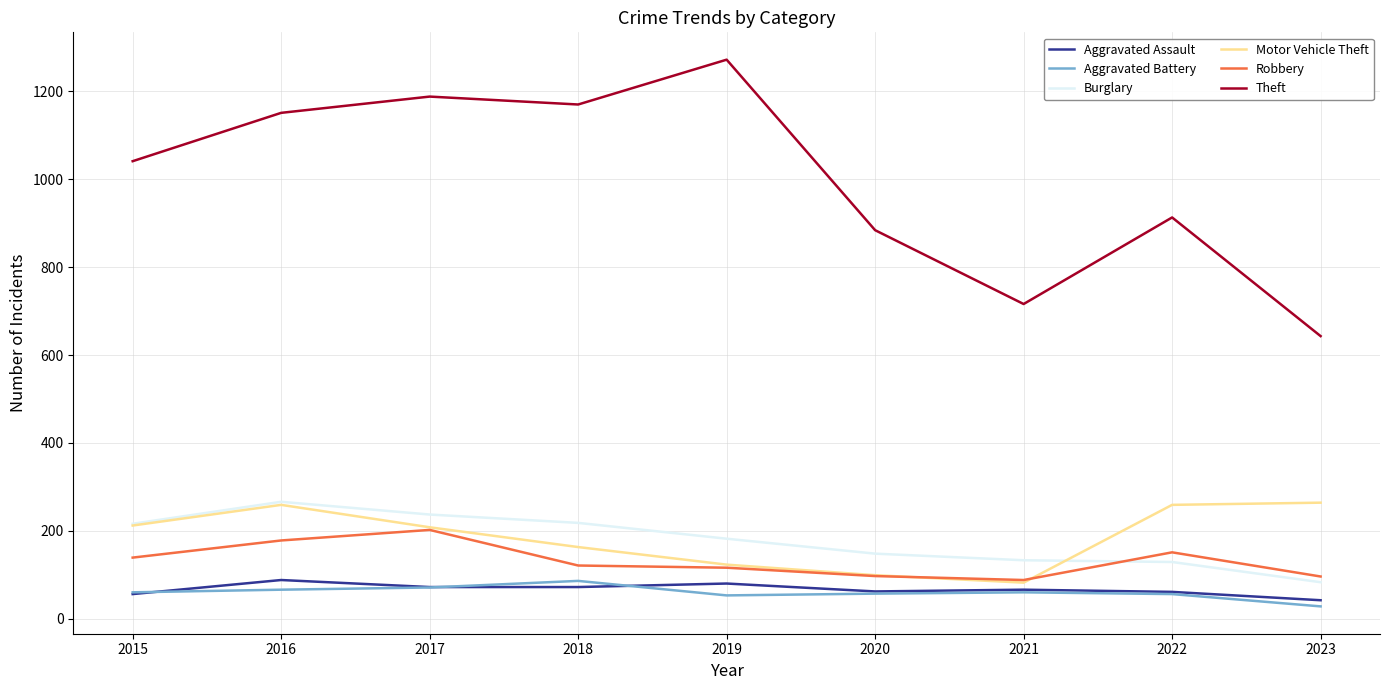

True or false: Theft has more than 1 points higher than both neighbors.

True